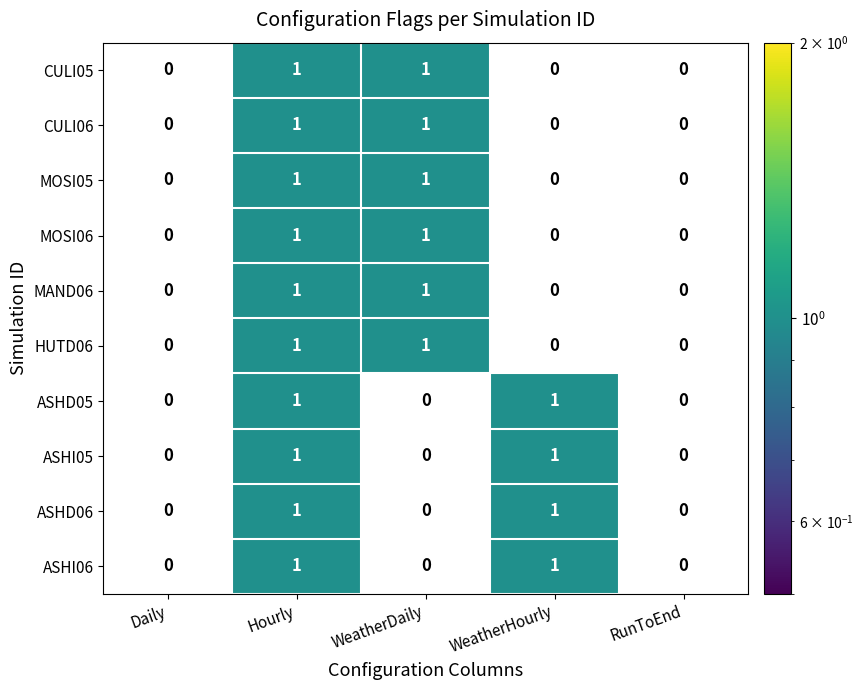

The value of HUTD06 at Hourly is 1. True or false?

True